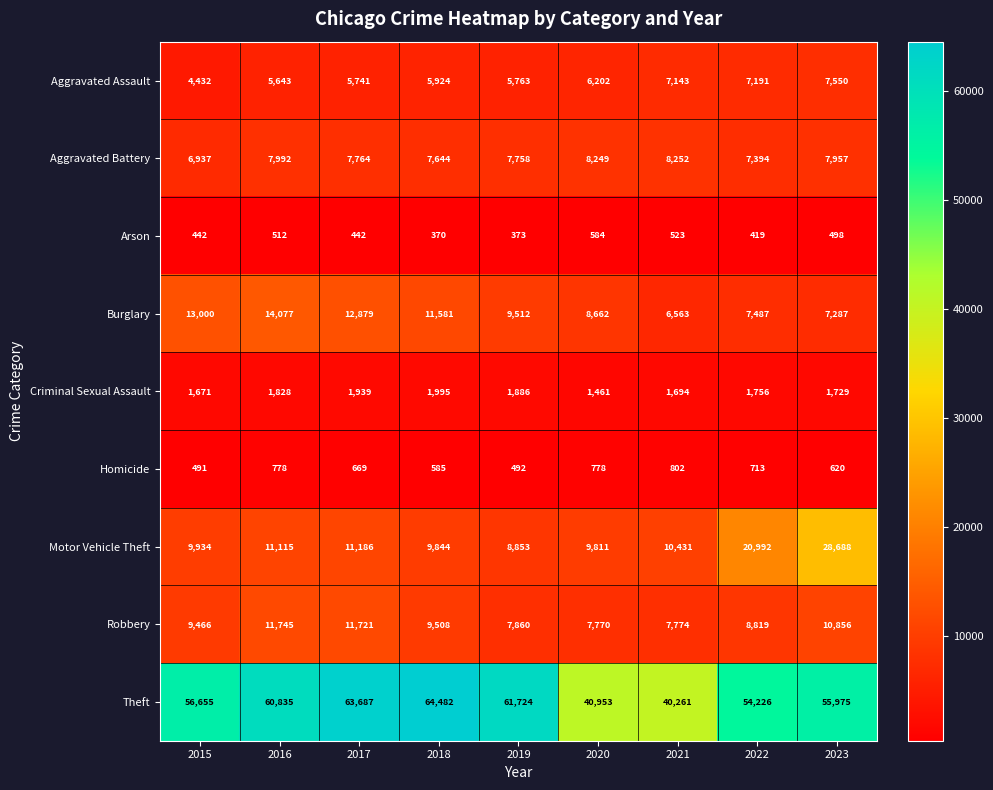

What is the average value of the Homicide series?

659